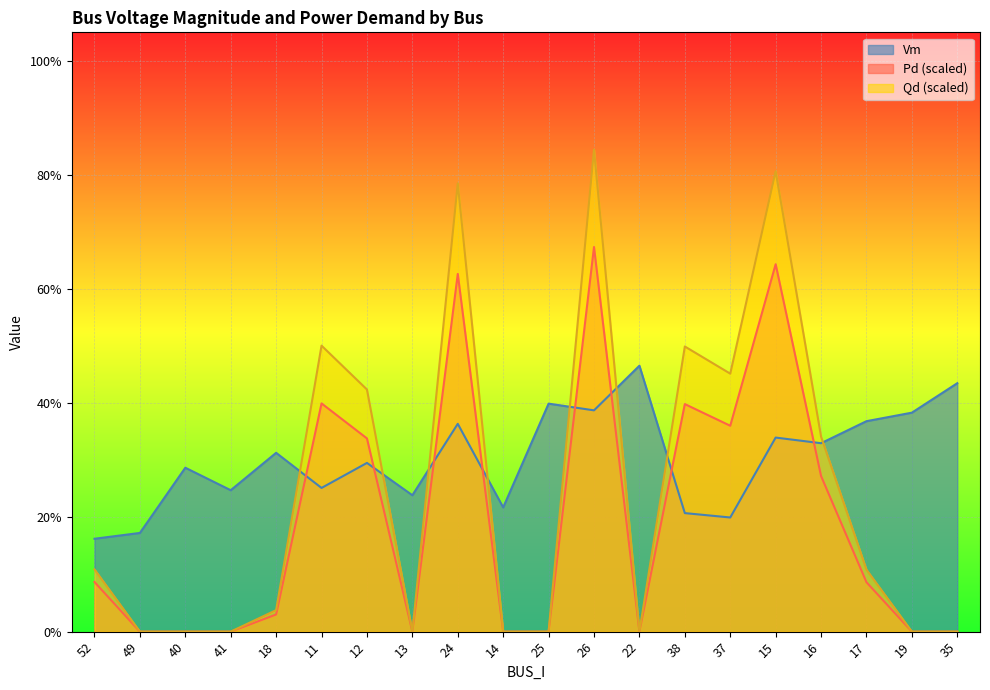

Is the value of Vm at 12 greater than the value of Qd at 49?

Yes